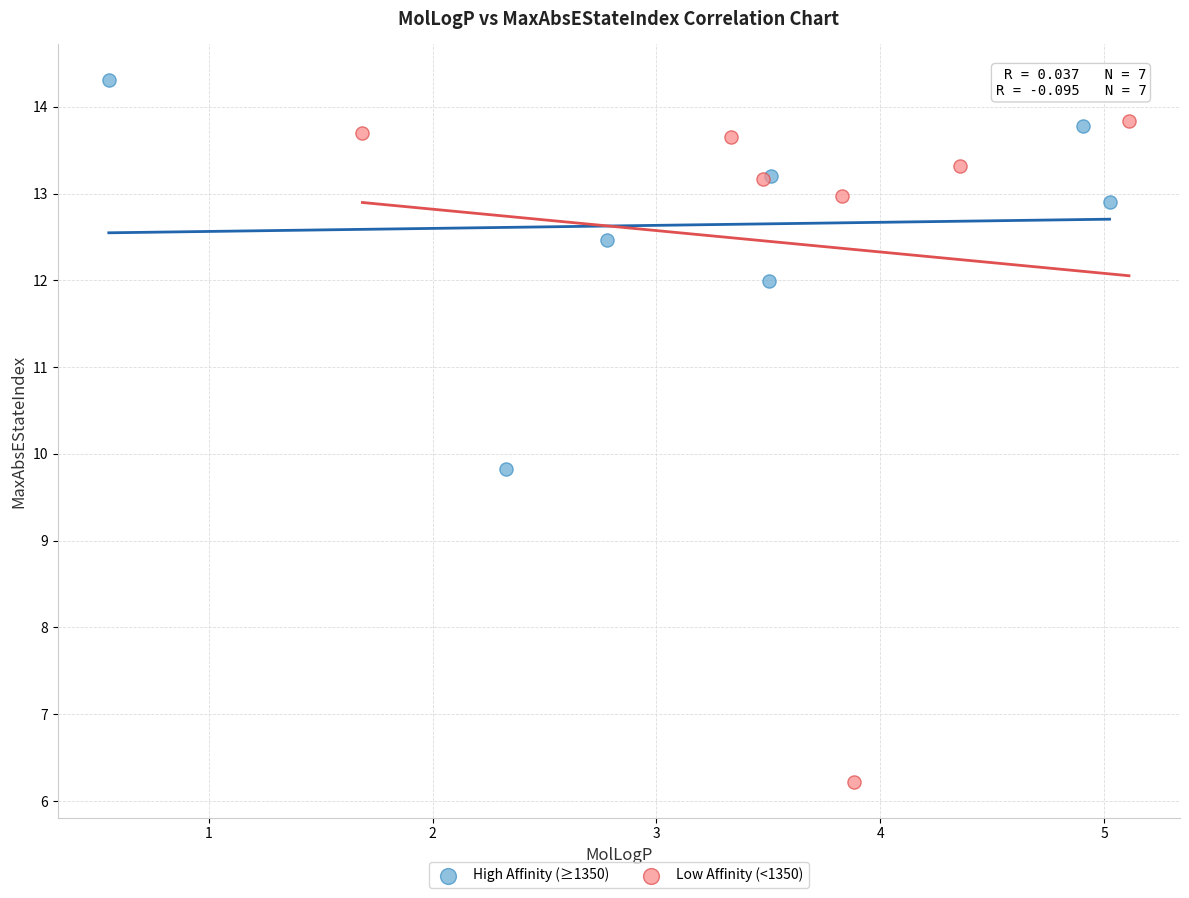

Which series has the widest spread of Y values?

Low Affinity (<1350)